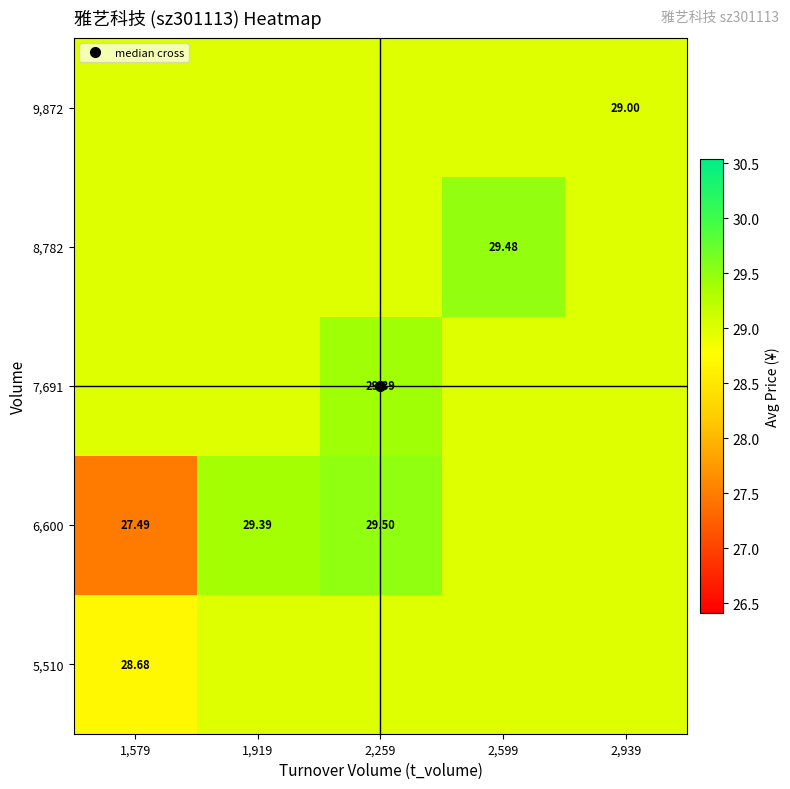

Where is 5,510 nearest to the value 28?

1,579